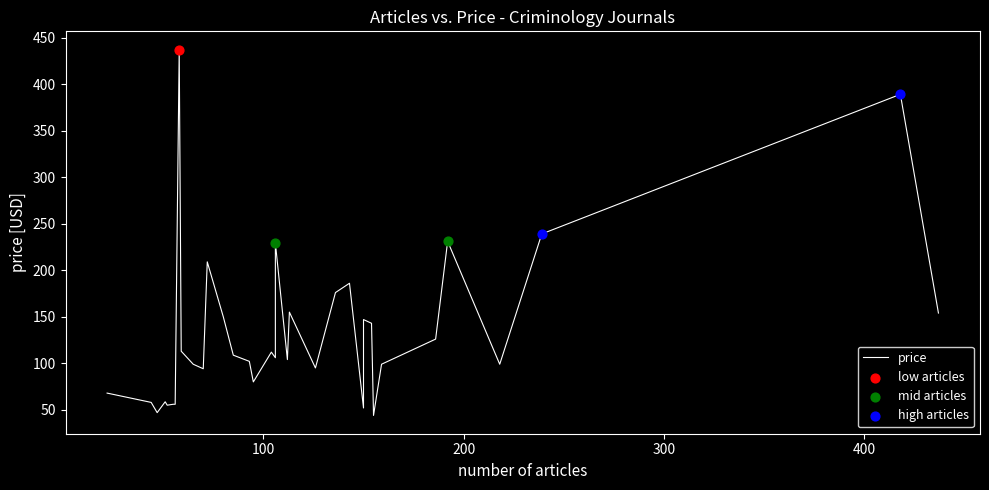

What is the change in value from 5 to 23?

+67.3